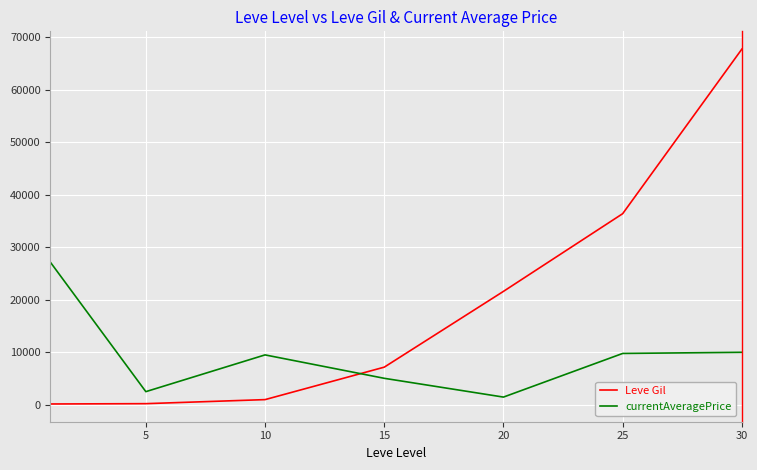

List the series in order of their overall mean, highest first.

Leve Gil, currentAveragePrice